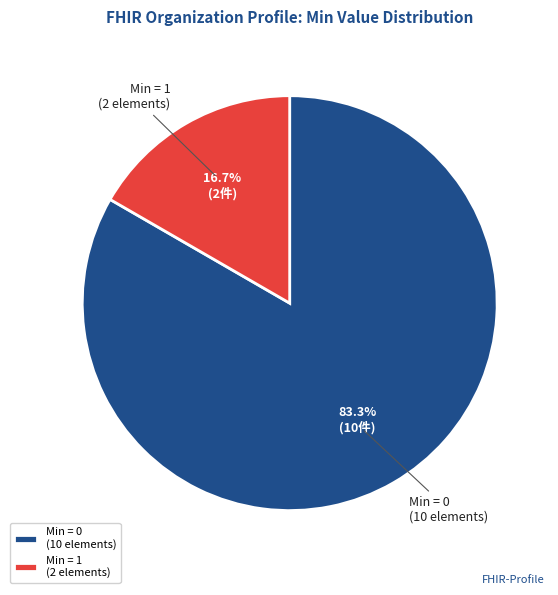

Count the number of slices in the pie.

2